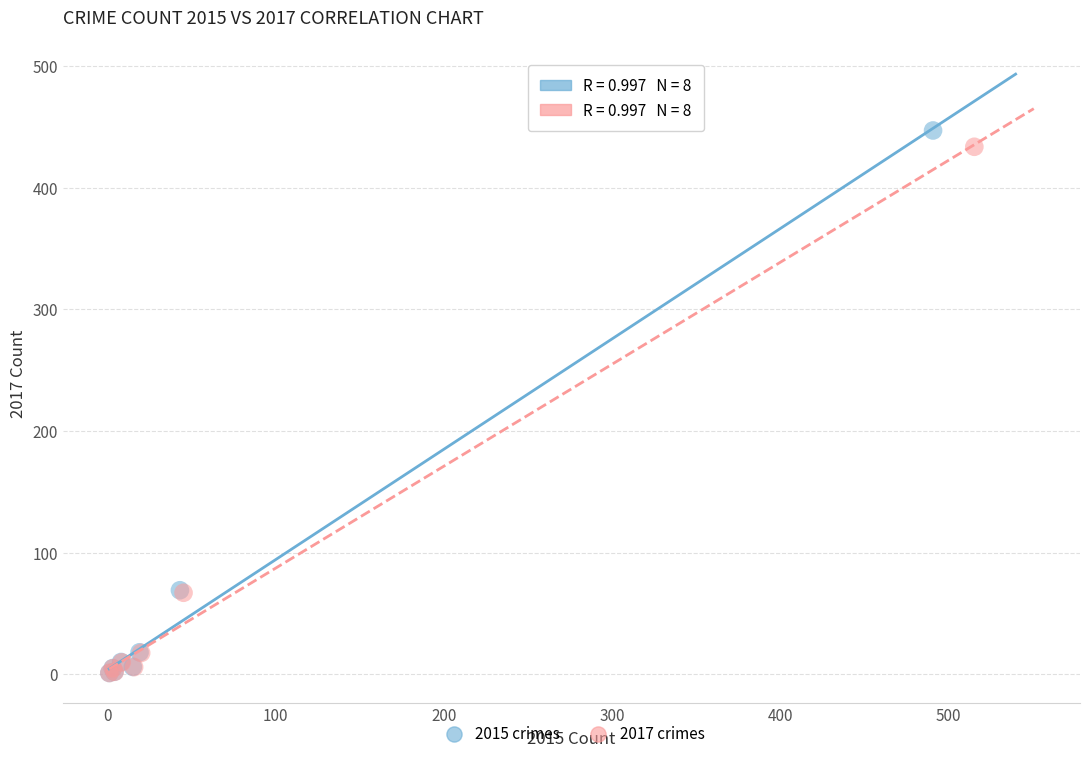

Which series has the largest Y range (max minus min)?

2015 crimes